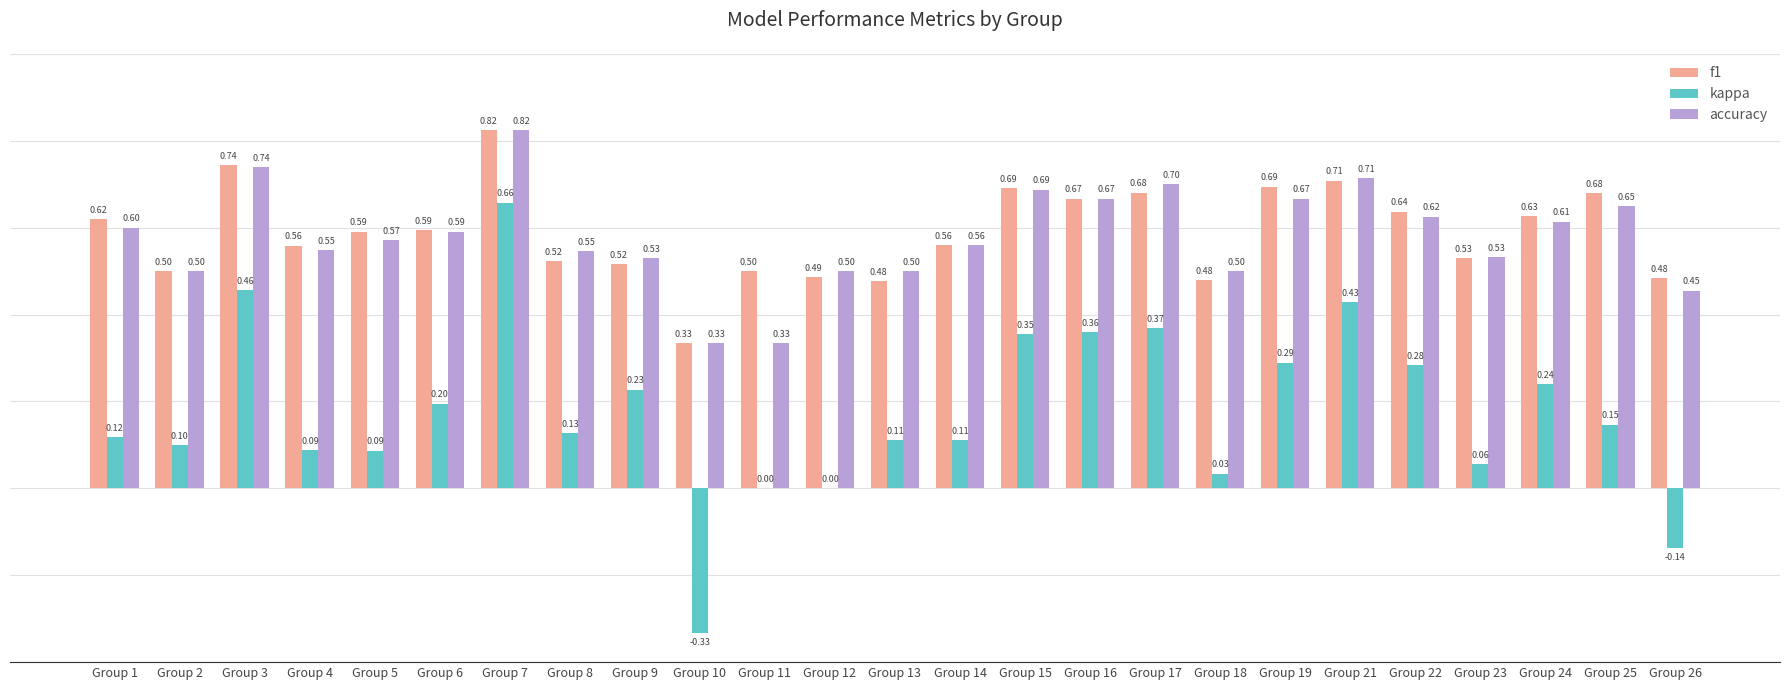

Which series changed the most between Group 3 and Group 26?

kappa